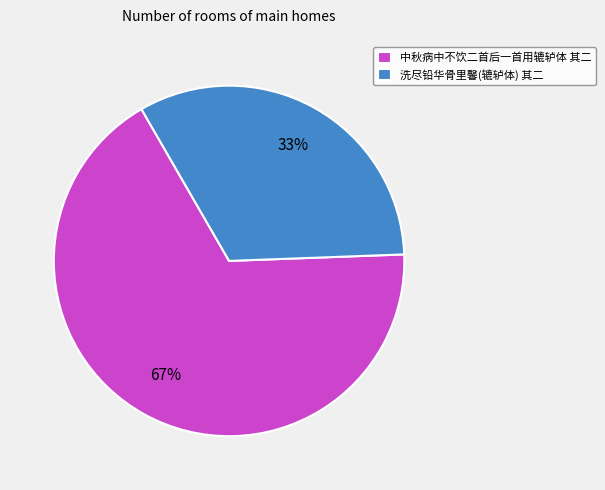

The 中秋病中不饮二首后一首用辘轳体 其二 slice represents 67% of the pie. True or false?

True